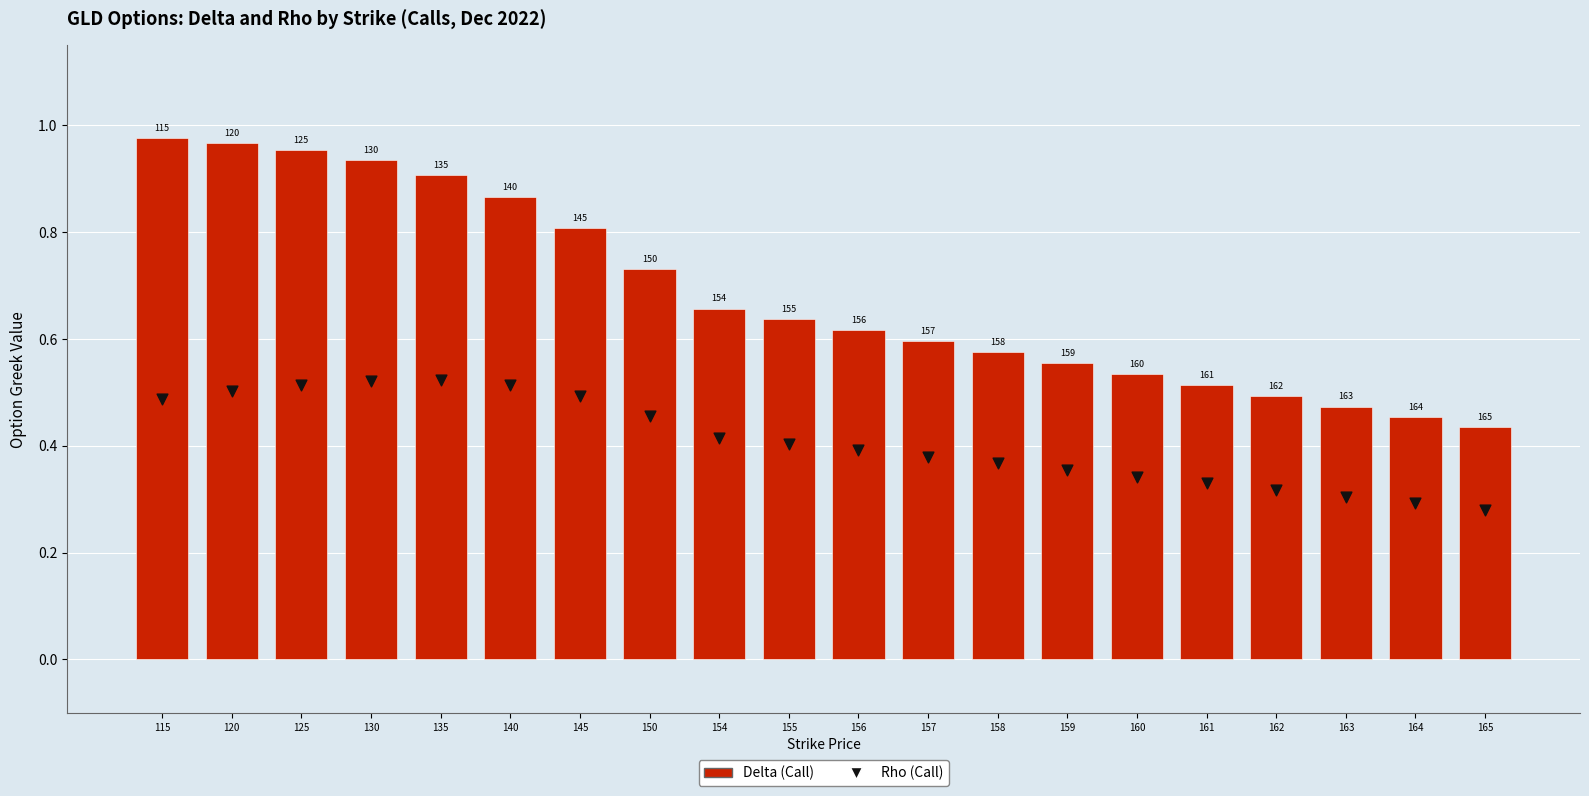

Which series has the largest Y range (max minus min)?

Delta (Call)